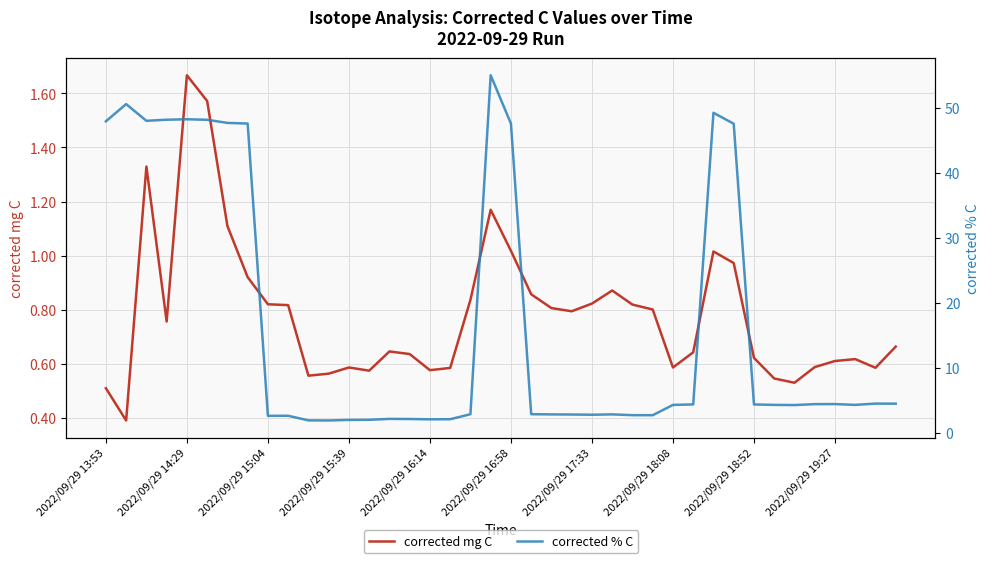

True or false: corrected mg C has more than 0 interior local peaks.

True